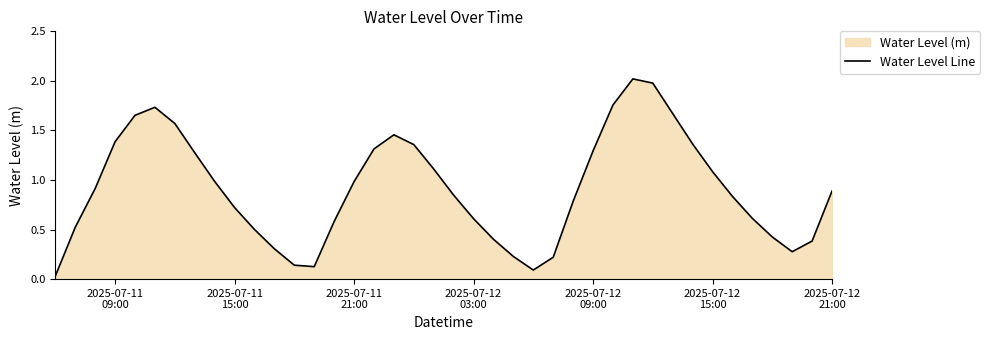

What is the maximum value shown in the chart?

2.0